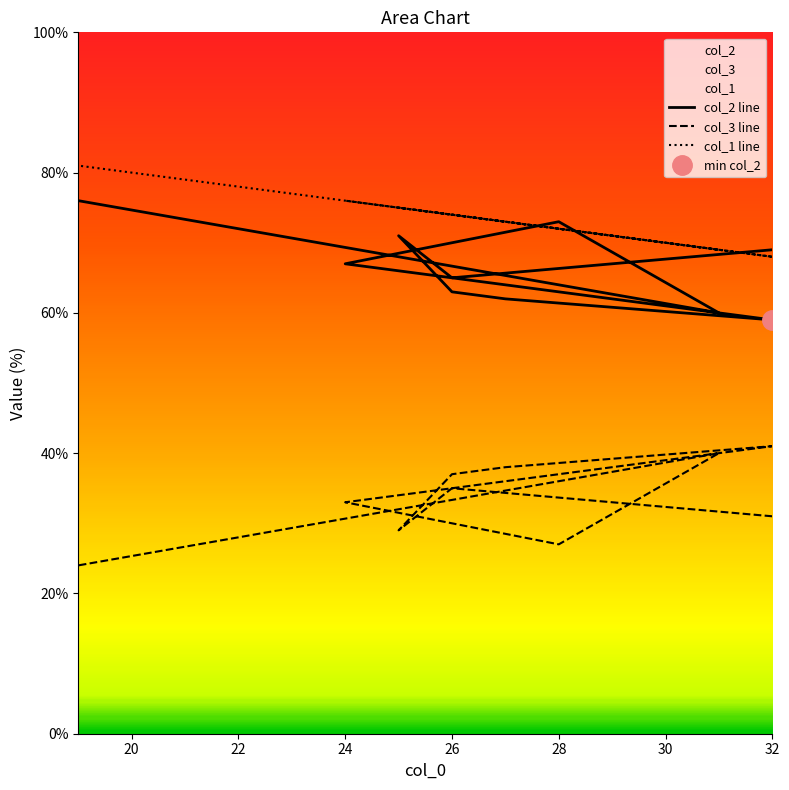

True or false: col_3 line and col_1 line intersect in this chart.

False